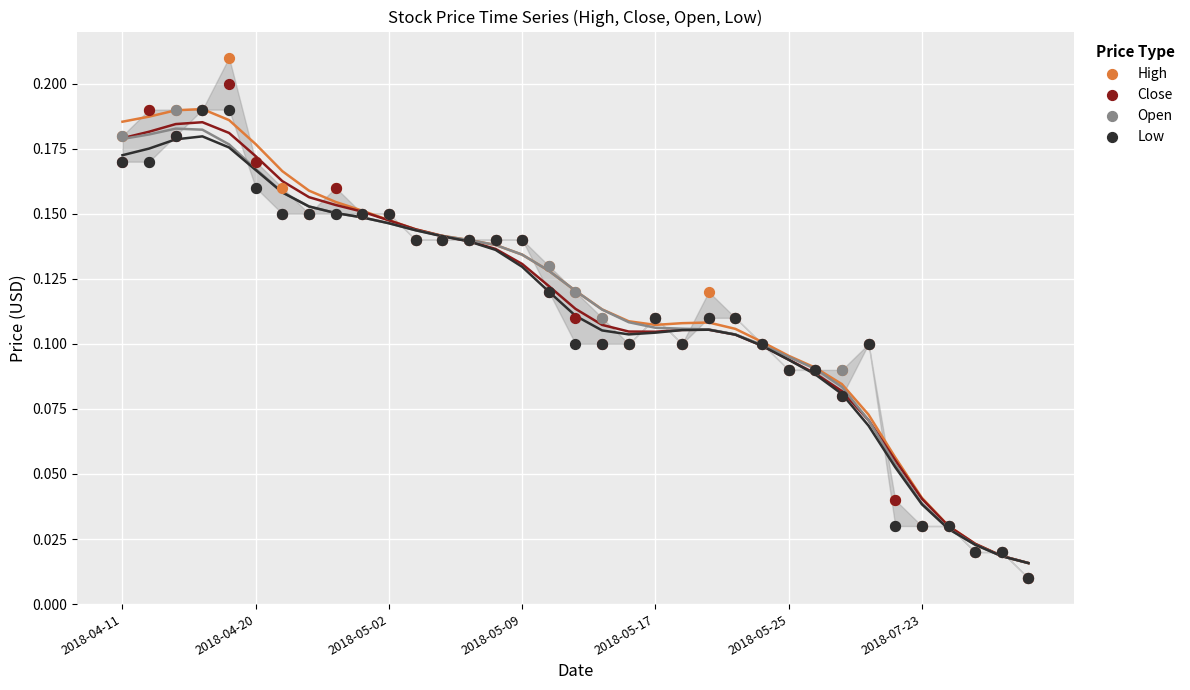

Which series contains the highest Y value?

High